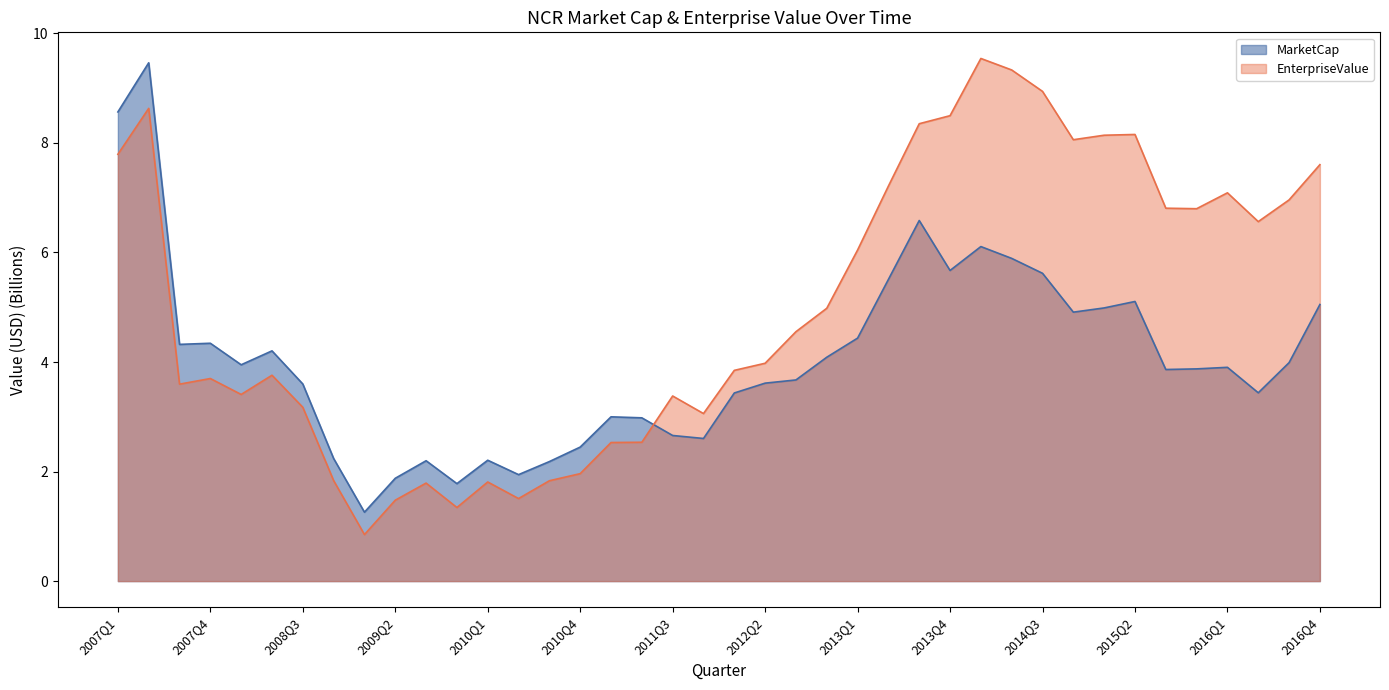

At which category does the chart reach its peak across all series?

2014Q1